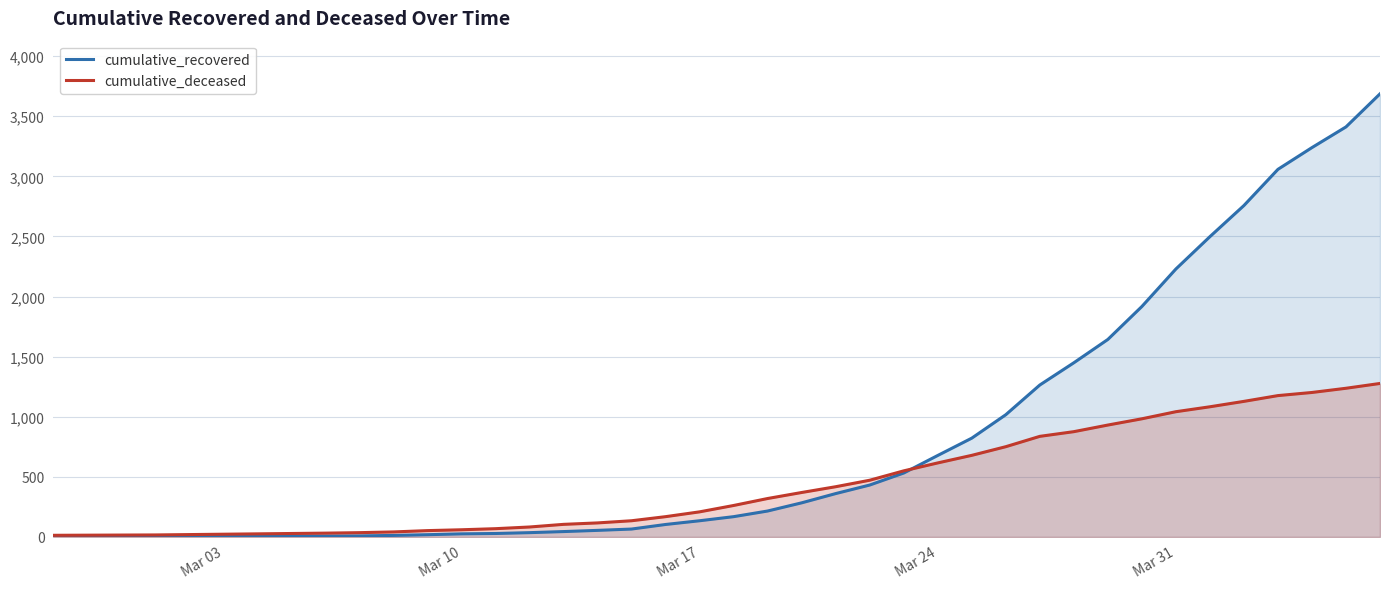

What is the maximum value shown in the chart?

3686